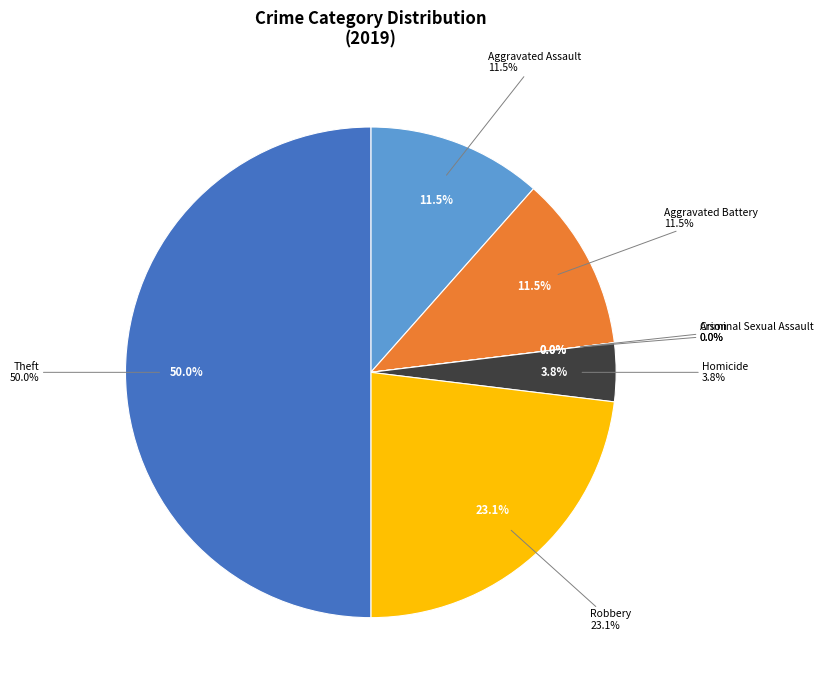

Combined, do Theft and Aggravated Battery account for over 50%?

Yes